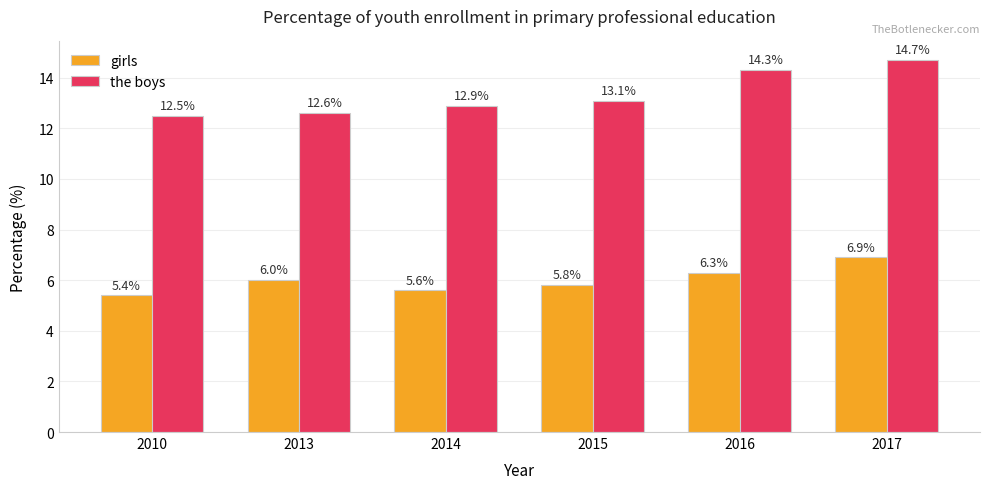

Which series has the widest spread of values?

the boys